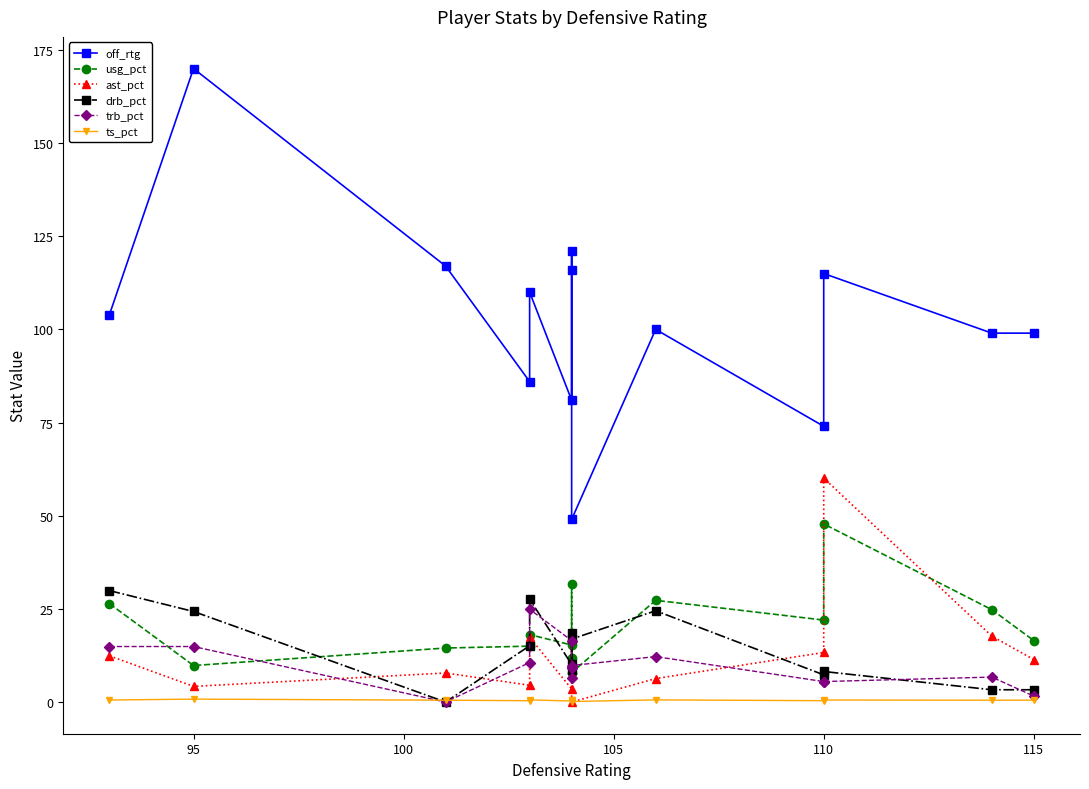

Read the off_rtg value at 110.

115.0